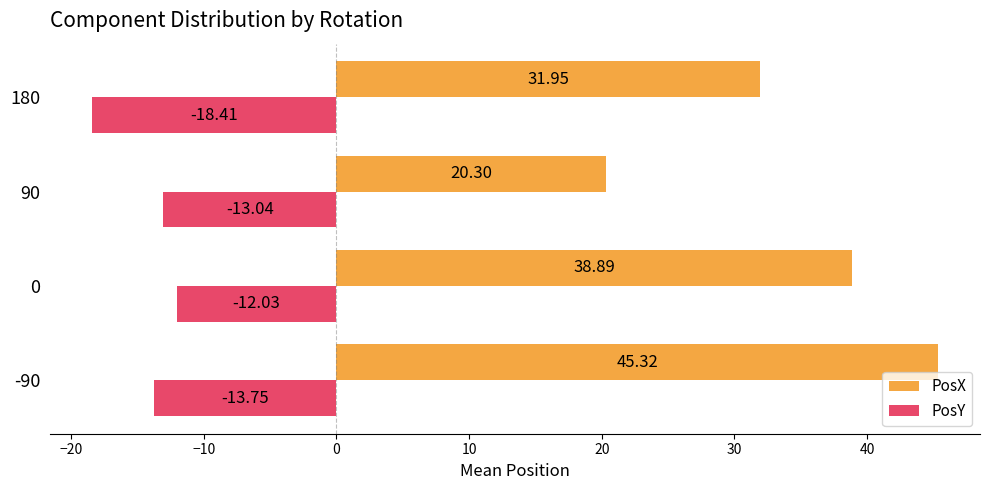

Between 90 and 180, which series saw the biggest shift?

PosX